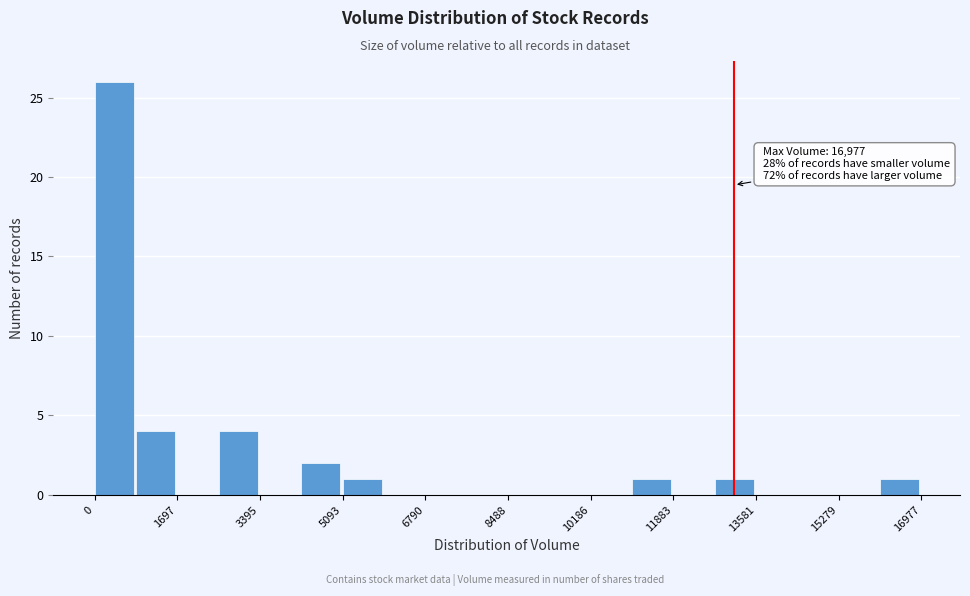

Which range on the x-axis has the tallest bar?

0 to 800